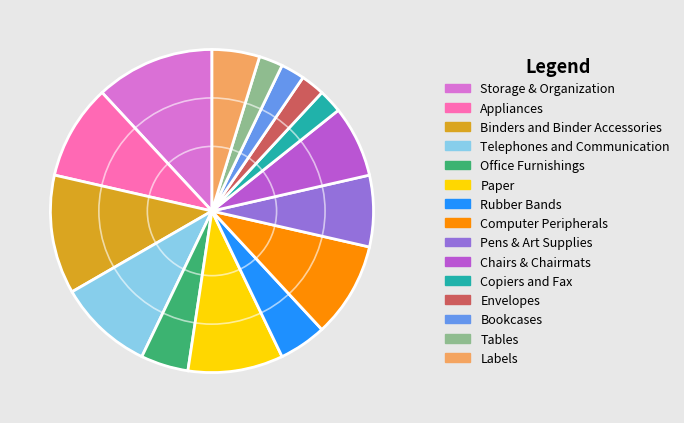

What is the ratio of the value at Bookcases to the value at Rubber Bands?

0.5